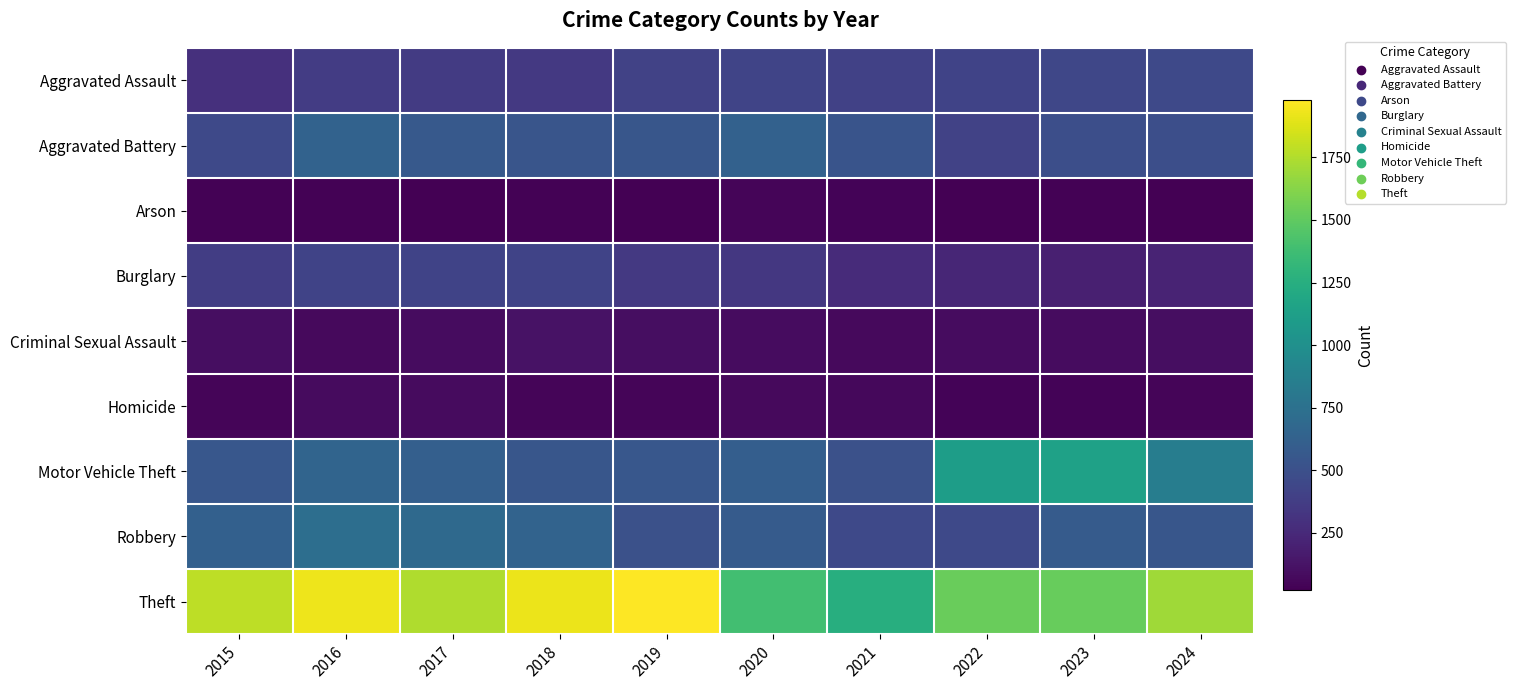

What is the difference between the highest and lowest values at 2016?

1897